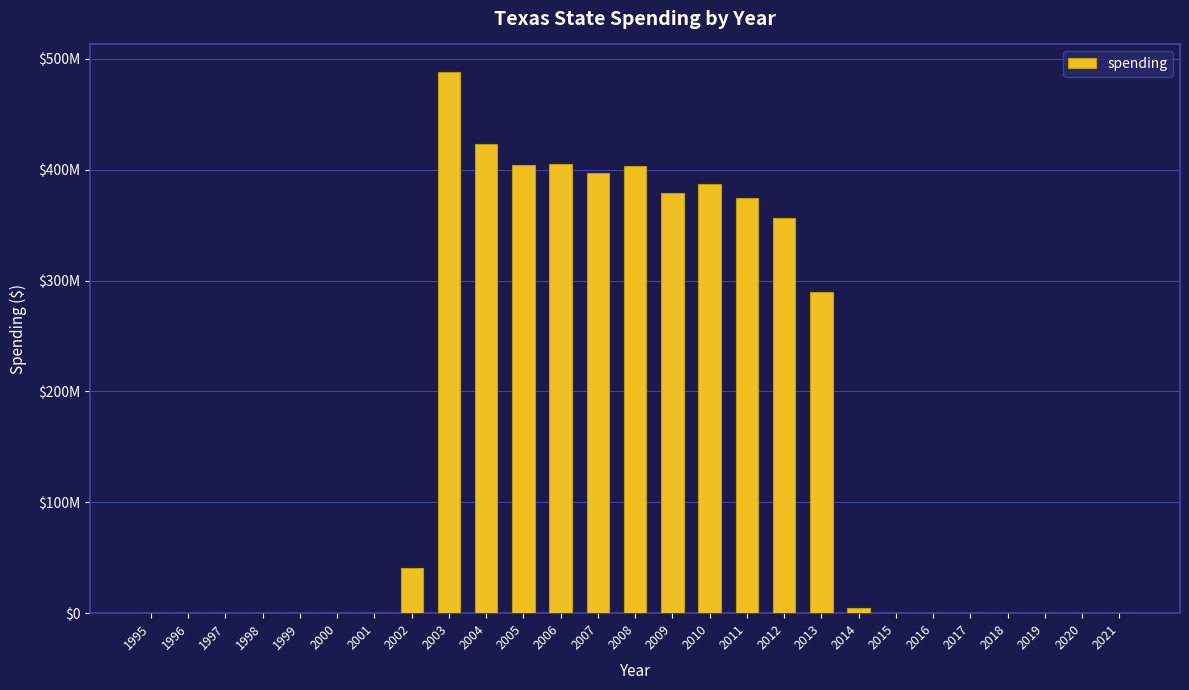

What is the approximate value at 2004, to the nearest 100?

422796500